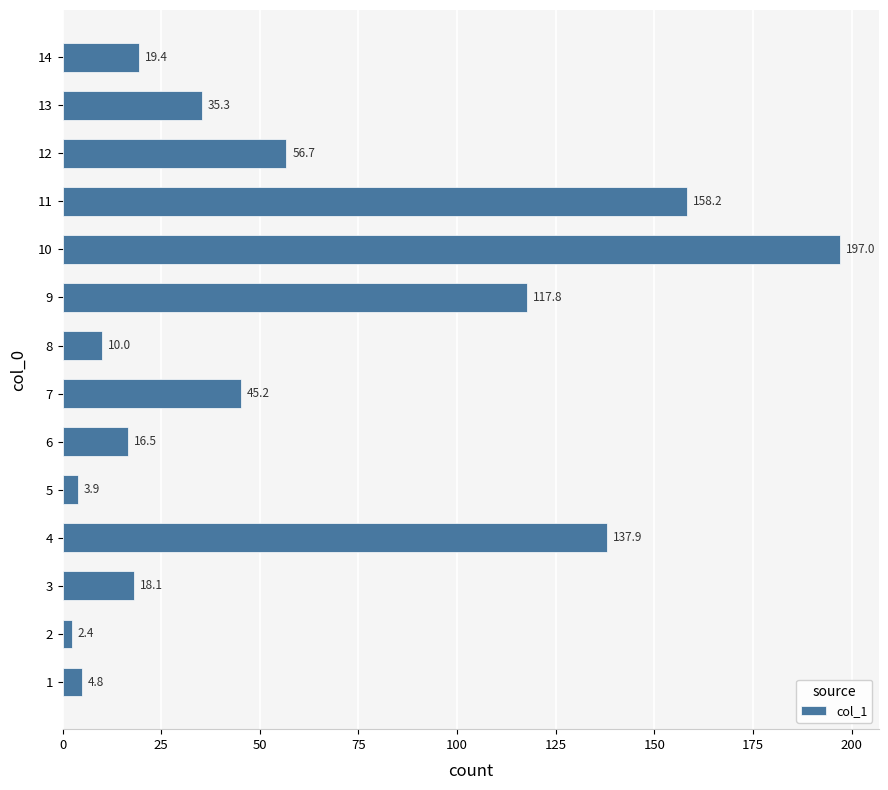

Where is the data nearest to the value 99?

9